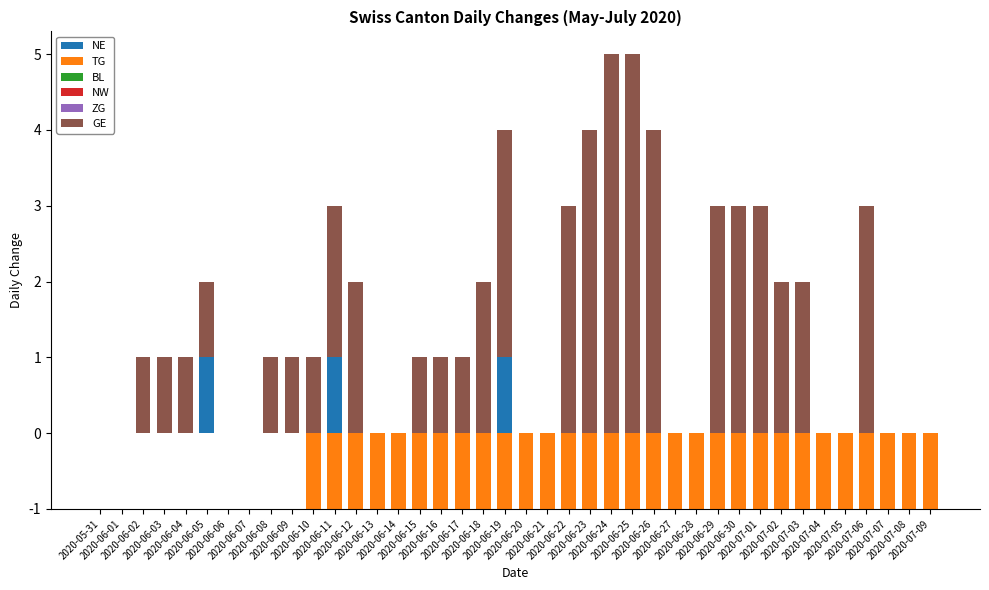

Count the number of data series in this chart.

6